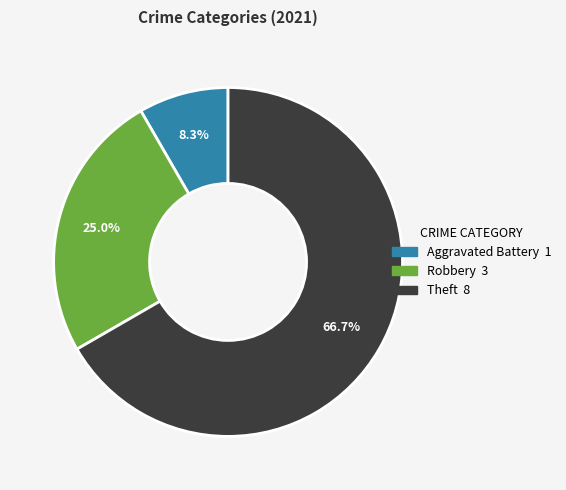

Is there any slice that represents more than half of the pie?

Yes